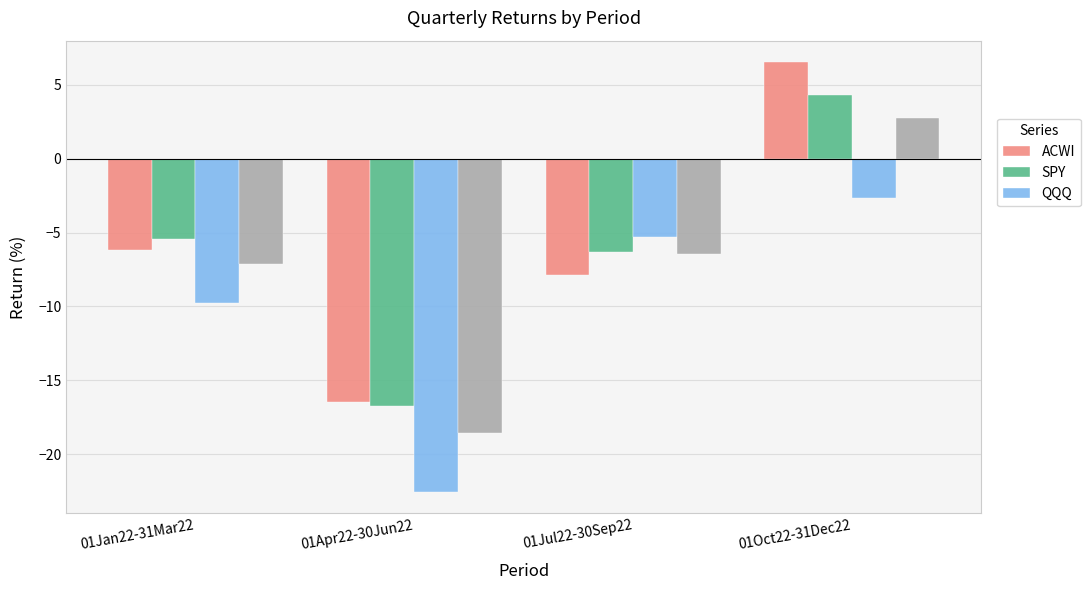

How many categories are shown in the chart?

4